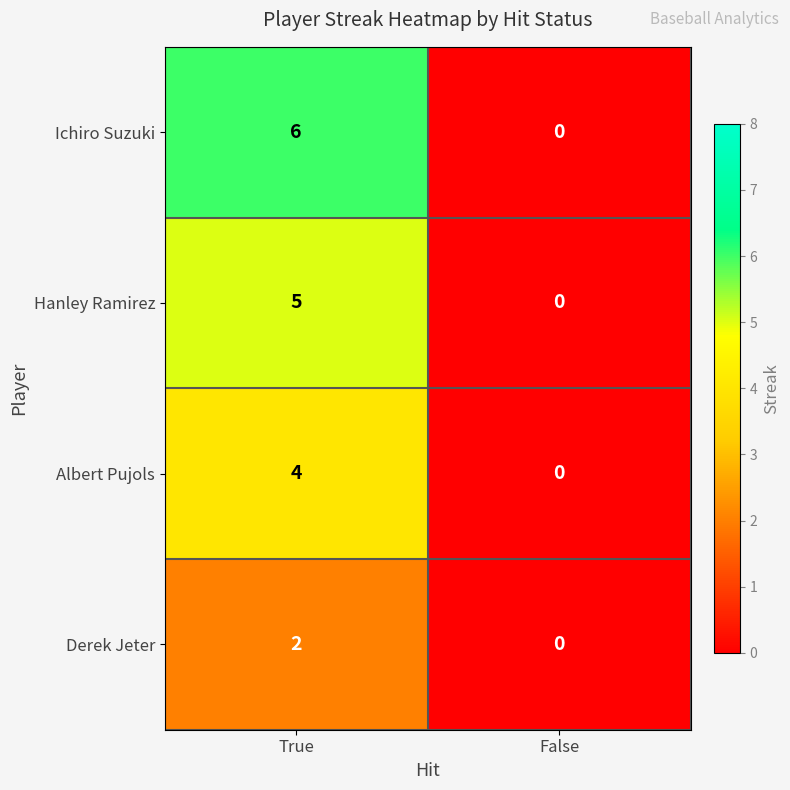

True or false: Derek Jeter has a value of 2 at True.

True